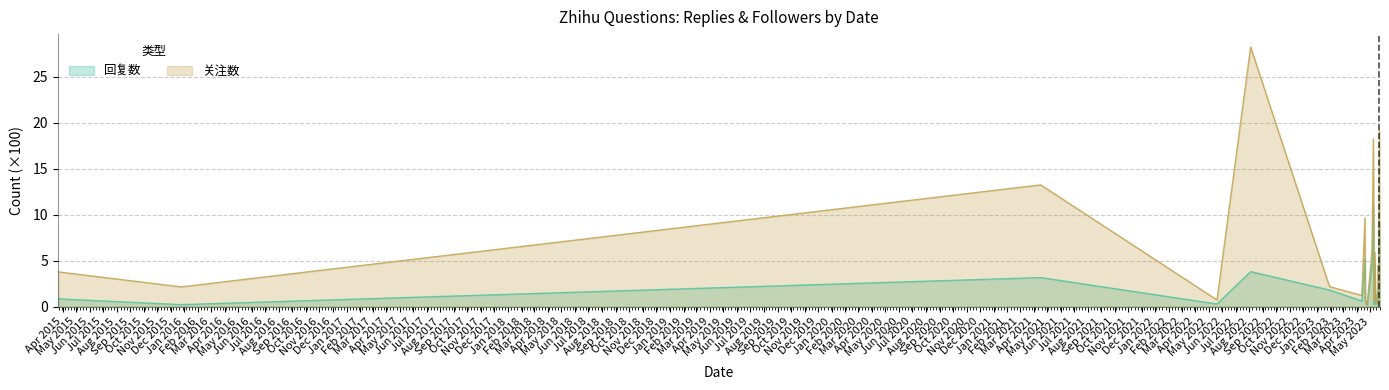

Where is 关注数 nearest to the value 14?

2021-04-17